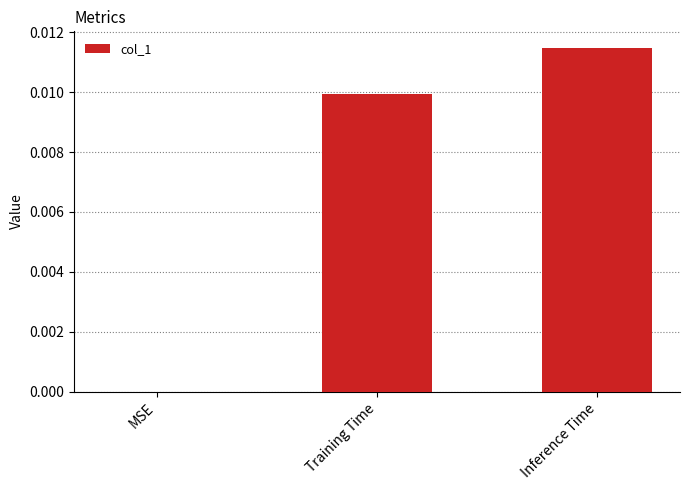

Is it true that the value at Inference Time is 0.0?

True